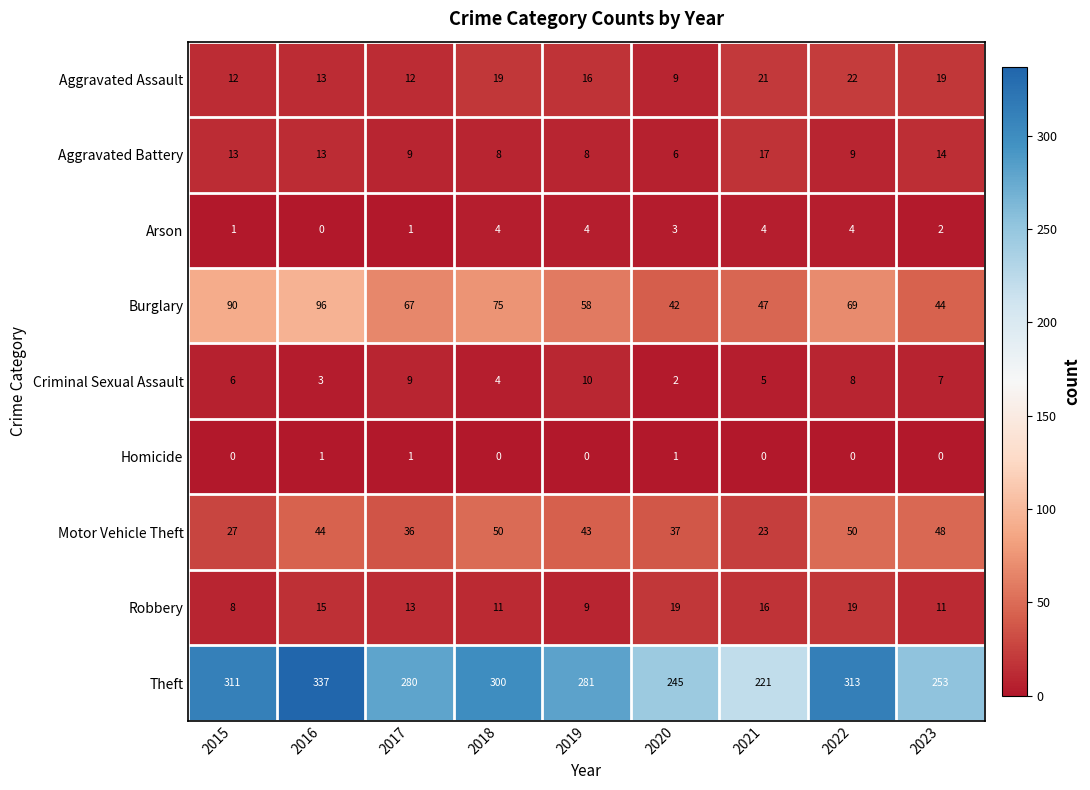

What is the difference between the Motor Vehicle Theft values at 2019 and 2022?

7